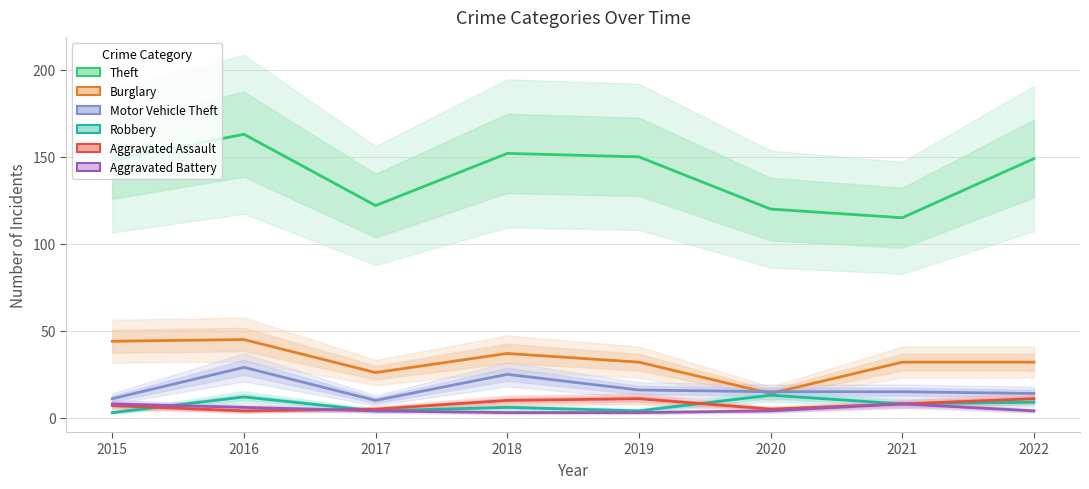

Is the value of Robbery at 2019 greater than the value of Aggravated Battery at 2018?

Yes